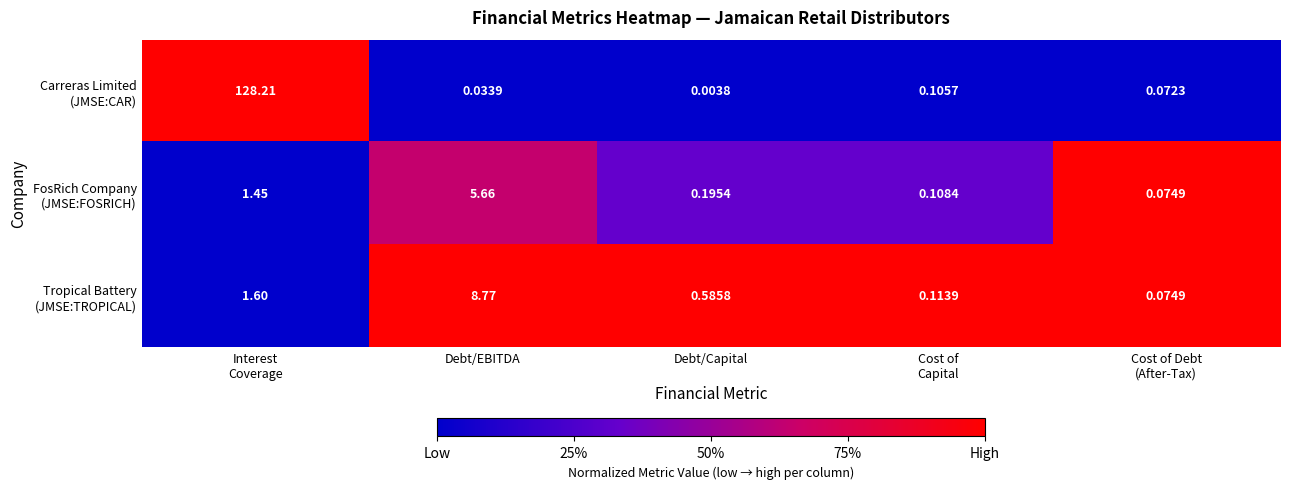

At which category does the chart reach its minimum across all series?

Debt/Capital